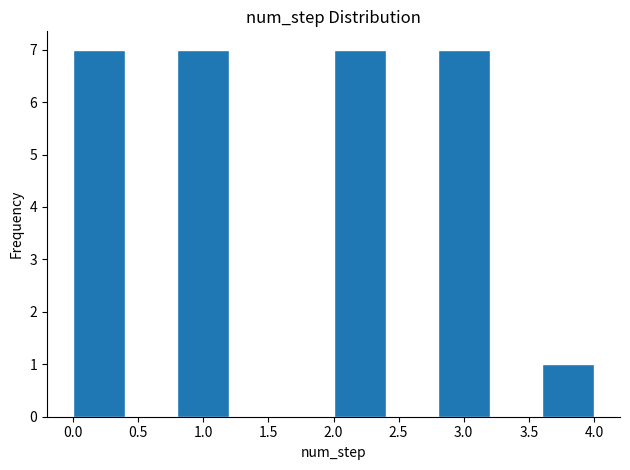

Reading left to right, transcribe this chart: for each bar, give the range it covers on the x-axis and its height. The values are not printed on the chart, so give them approximately, as read against the axis.

0.0 to 0.4: 7
0.4 to 0.8: 0
0.8 to 1.2: 7
1.2 to 1.6: 0
1.6 to 2.0: 0
2.0 to 2.4: 7
2.4 to 2.8: 0
2.8 to 3.2: 7
3.2 to 3.6: 0
3.6 to 4.0: 1